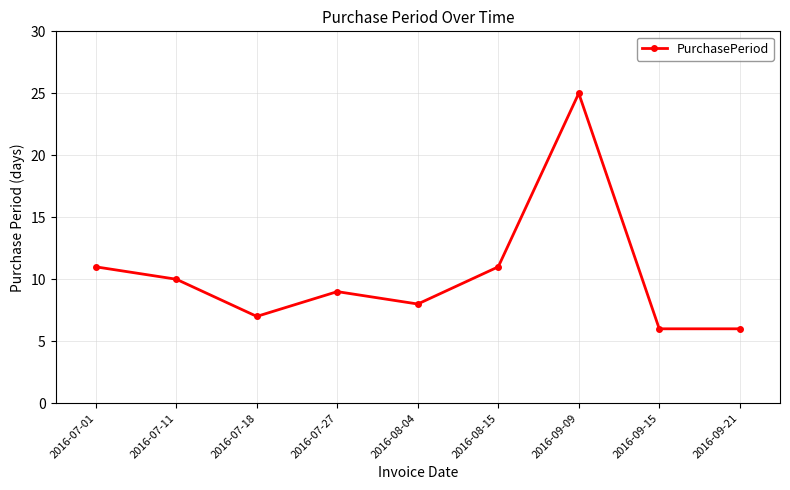

Which category has the highest value across all series?

2016-09-09